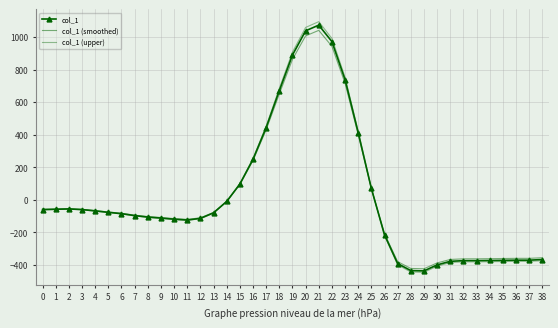

What is the sum of all col_1 values?

535.0